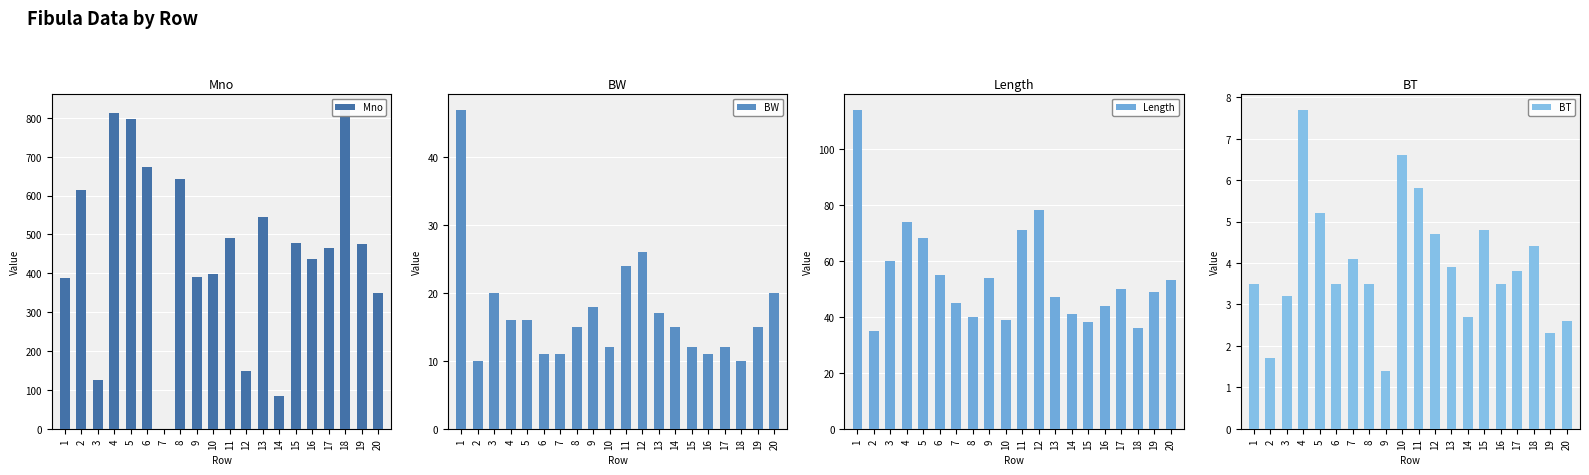

What is the total value across all series at 13?

612.9